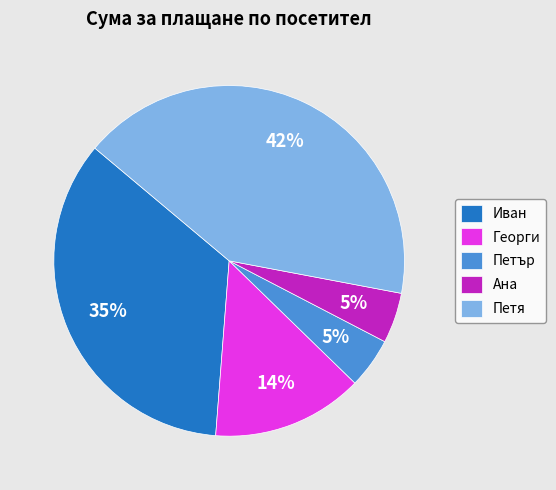

The Иван slice represents 35% of the pie. True or false?

True